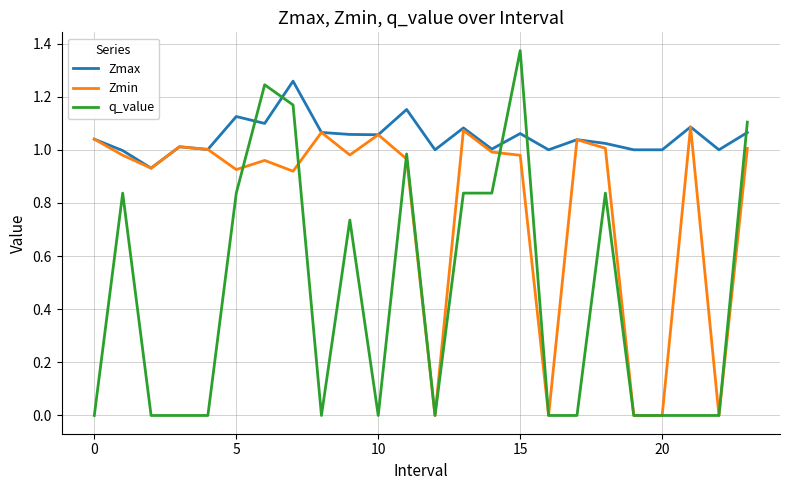

List the series in order of their peak value, lowest first.

Zmin, Zmax, q_value